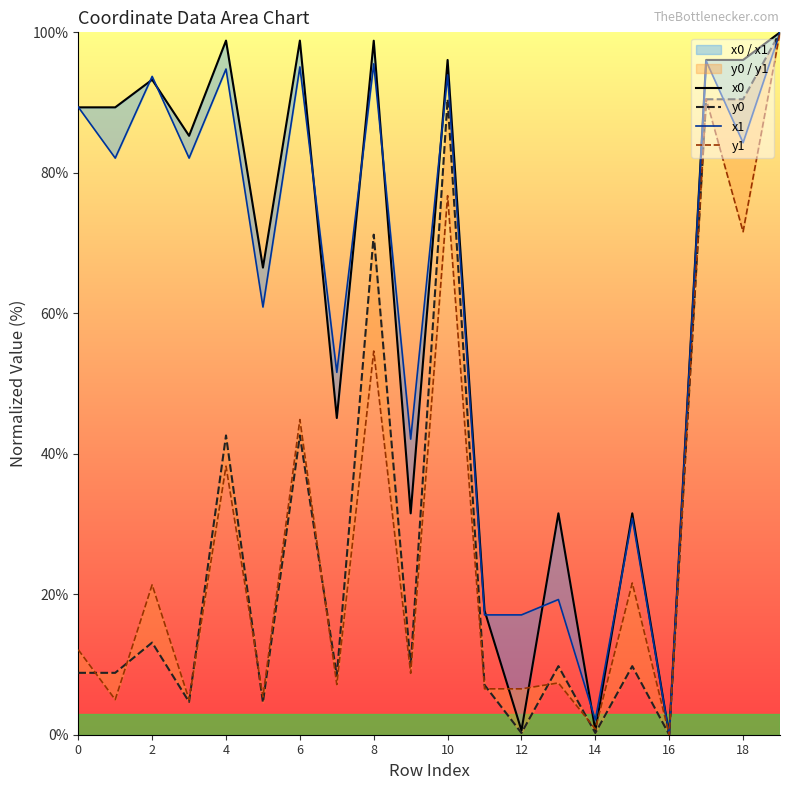

Which category has the highest value in the x0 series?

19